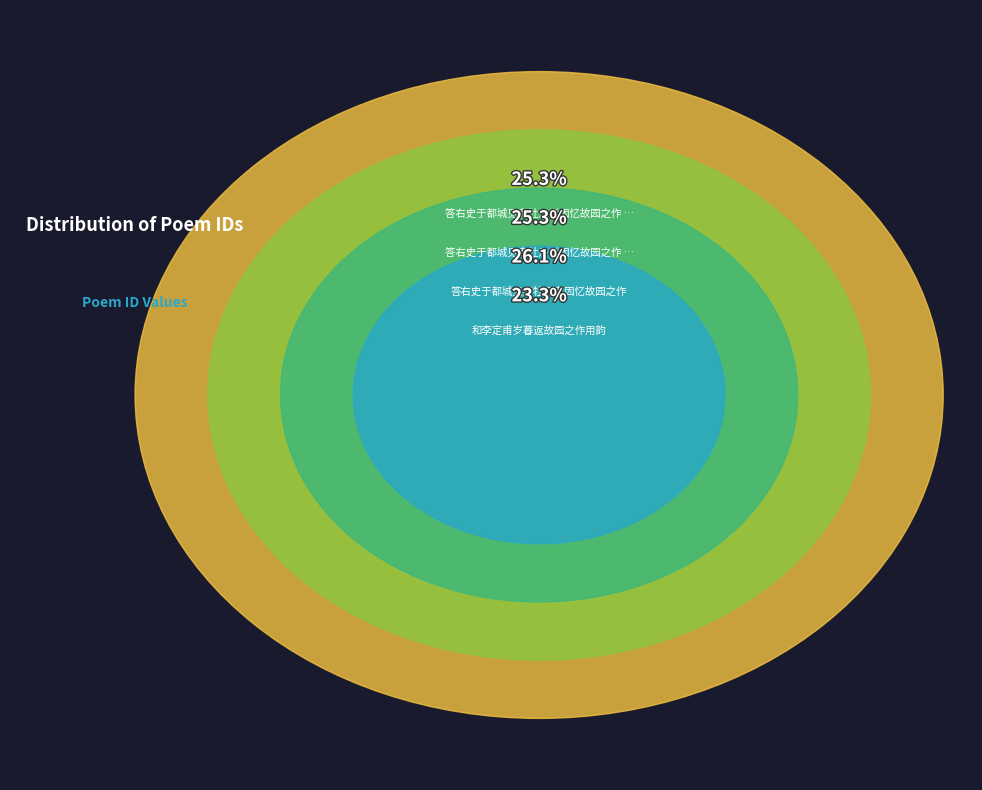

To the nearest percent, what percentage of the pie is 答右史于都城见卖牡丹者因忆故园之作 其二?

25%